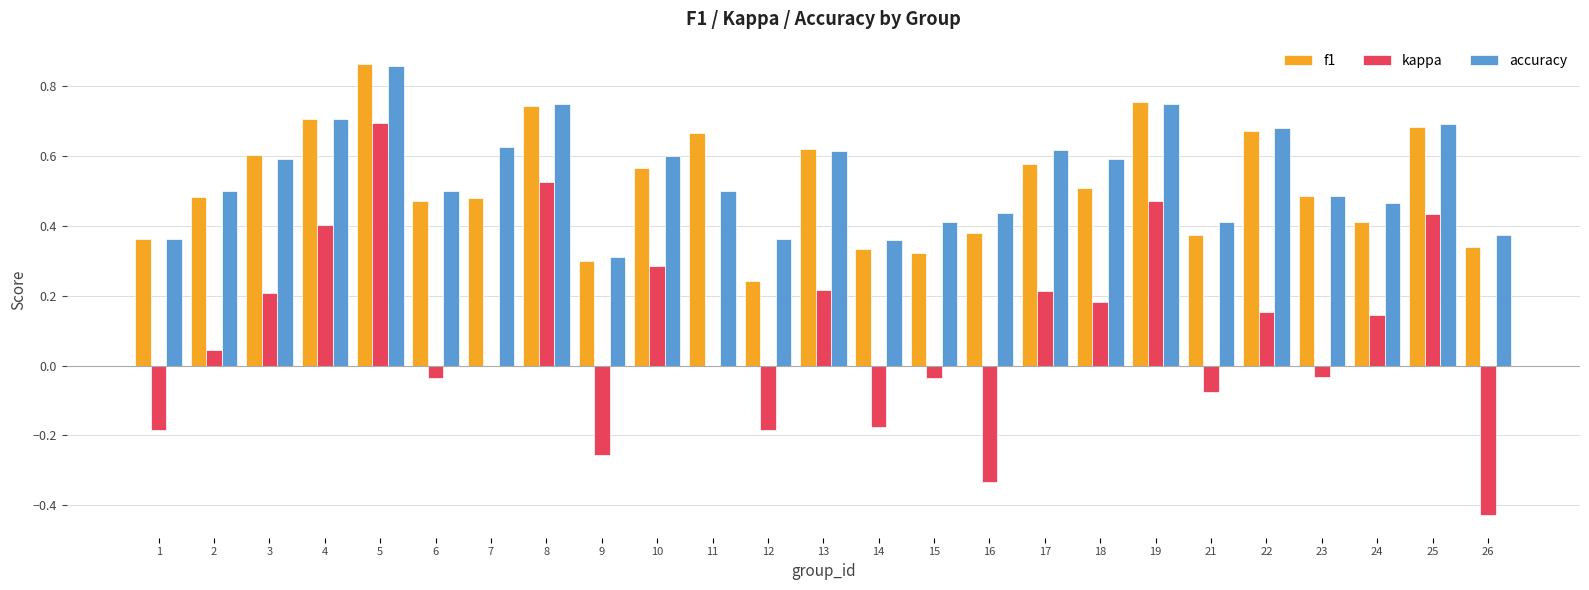

Is it true that f1 equals 0.7 at 22?

True